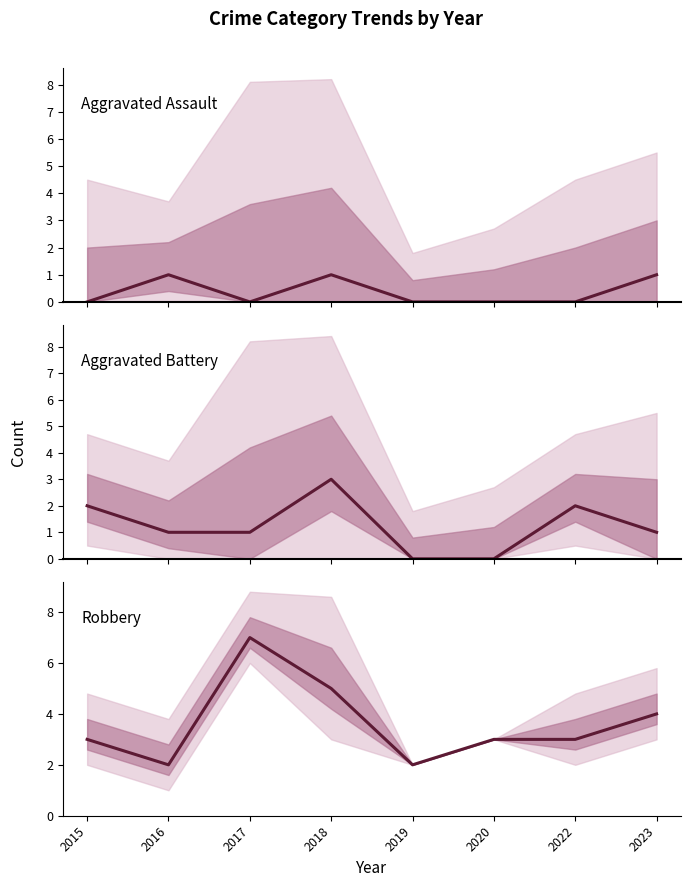

Between 2023 and 2016, which is larger?

2023